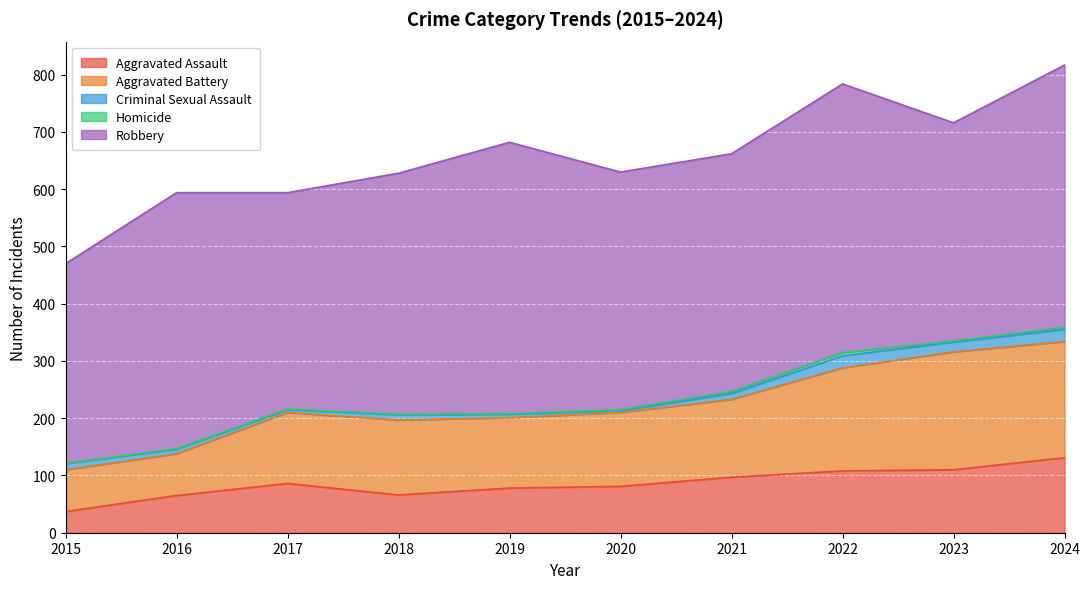

What is the value of the Aggravated Assault point at the 7th from the left?

97